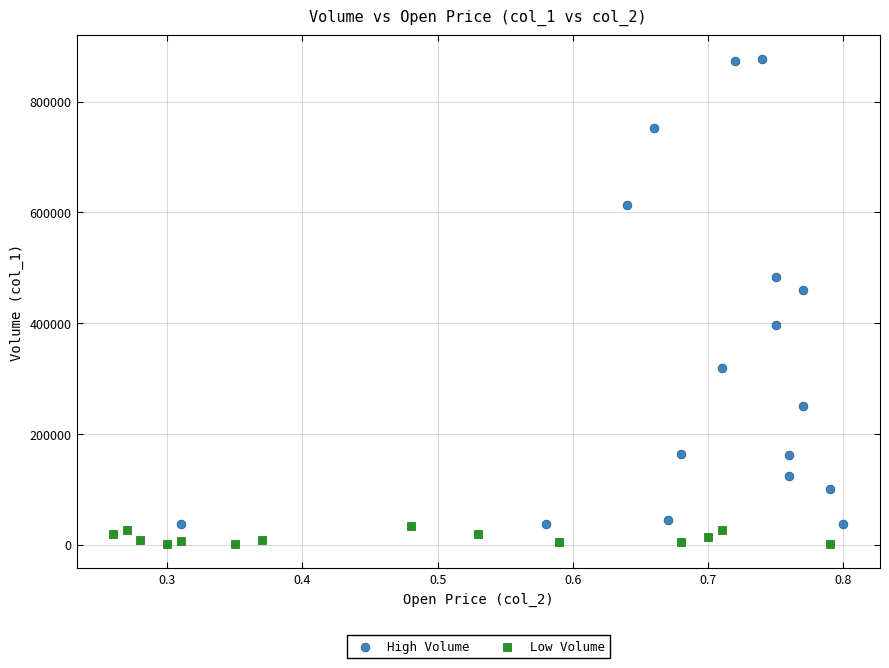

Which series contains the lowest Y value?

Low Volume